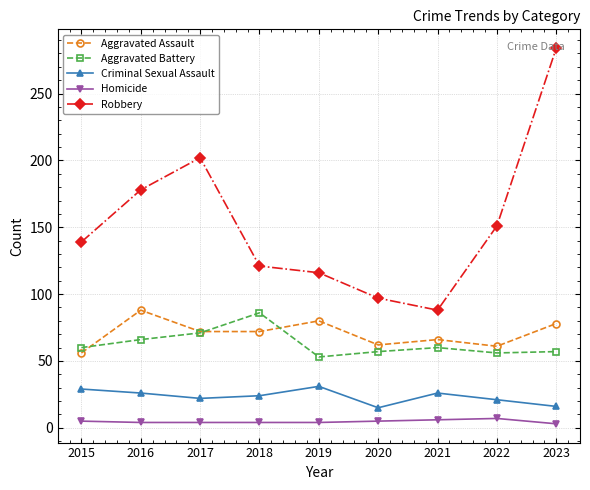

At which label is Robbery closest to 186?

2016